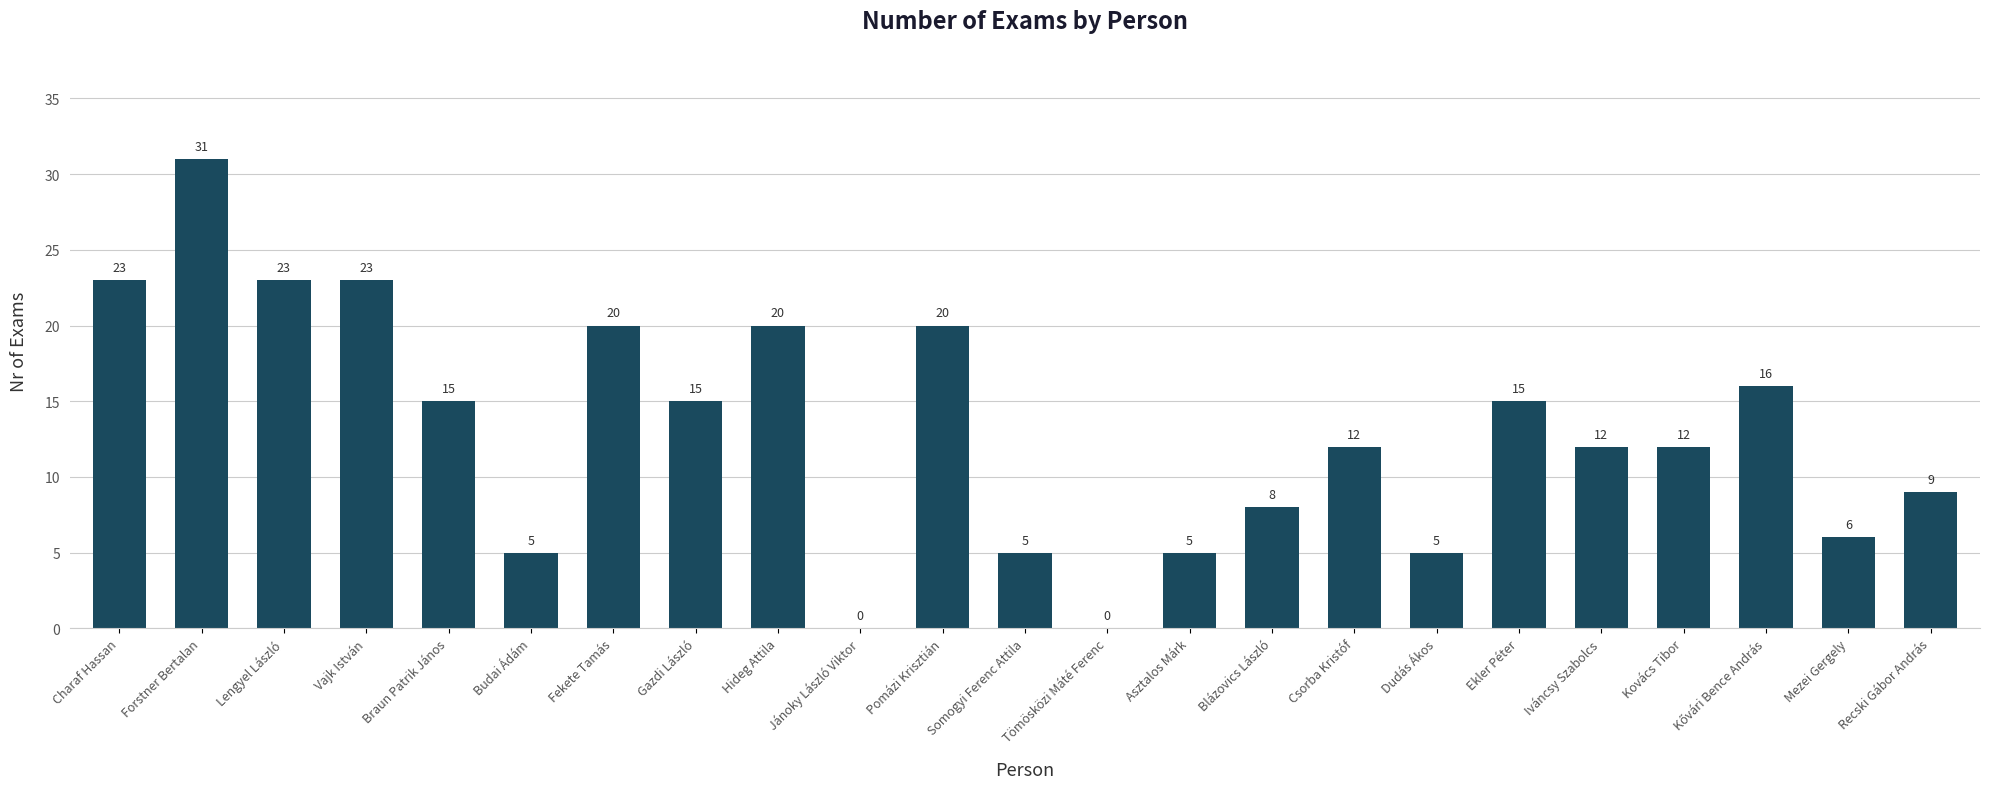

What is the greatest value displayed?

31